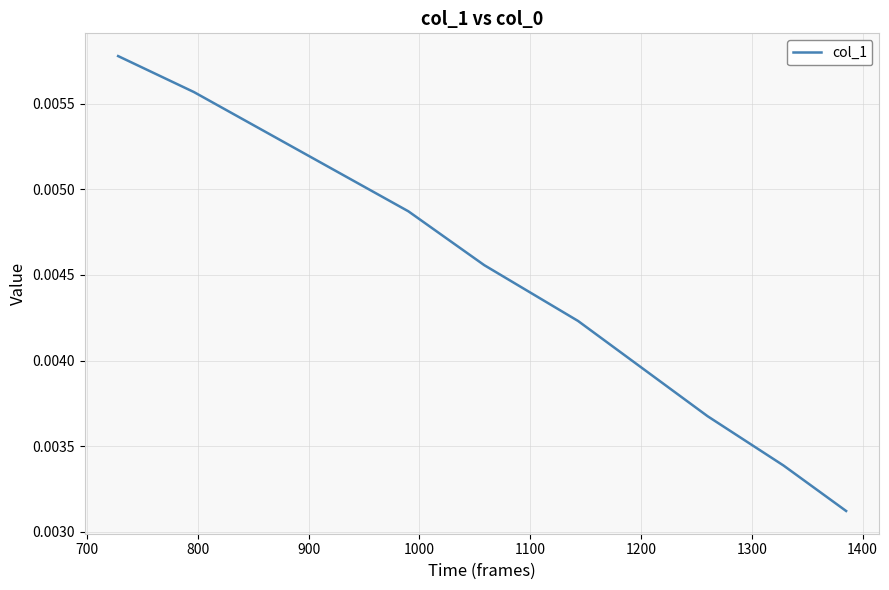

True or false: the data has more than 2 interior local peaks.

False